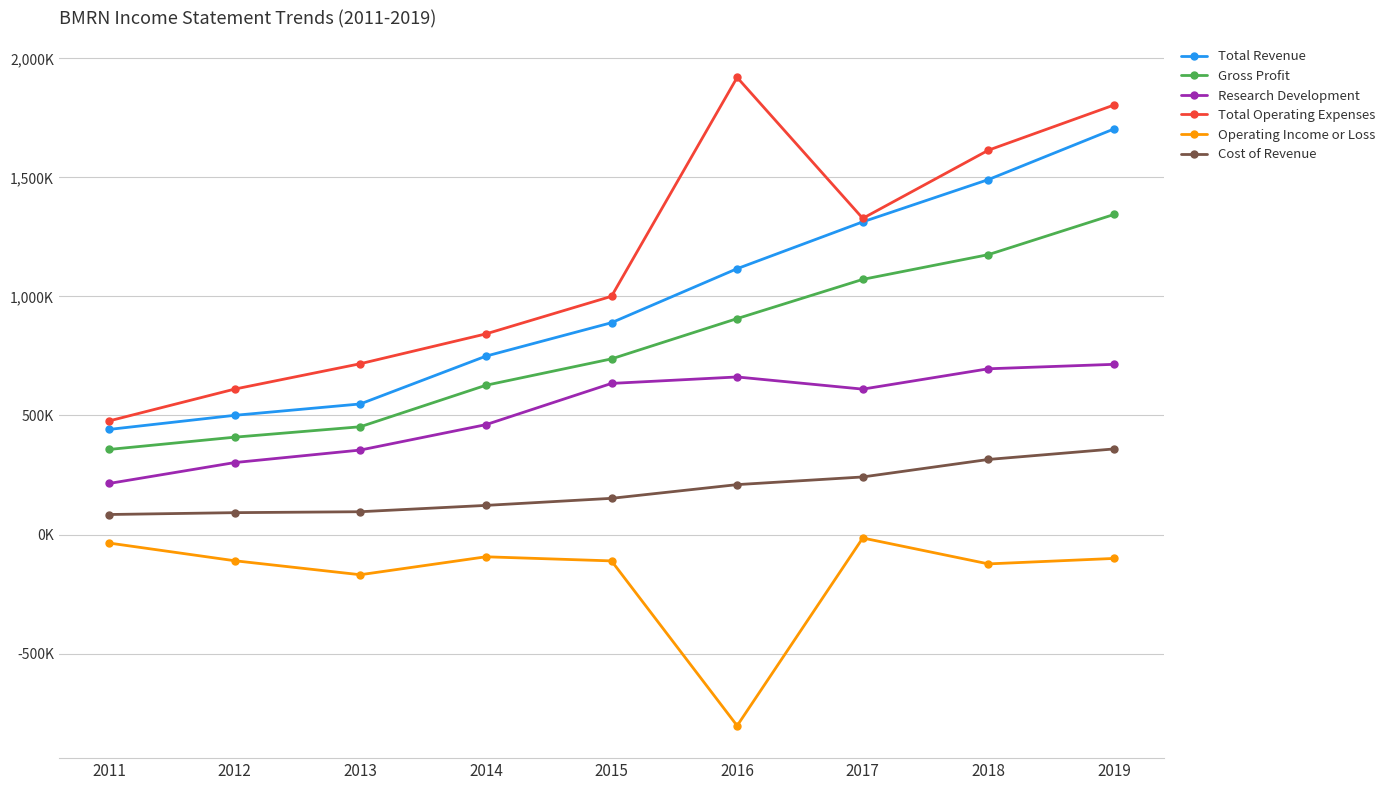

What are all the series names shown in the legend?

Total Revenue, Gross Profit, Research Development, Total Operating Expenses, Operating Income or Loss, Cost of Revenue